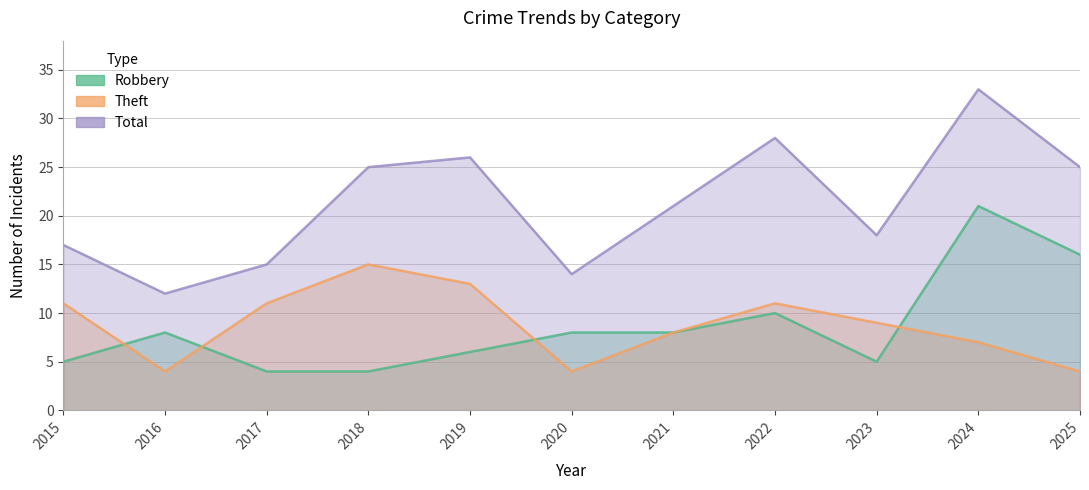

Between 2018 and 2022, which series saw the biggest shift?

Robbery